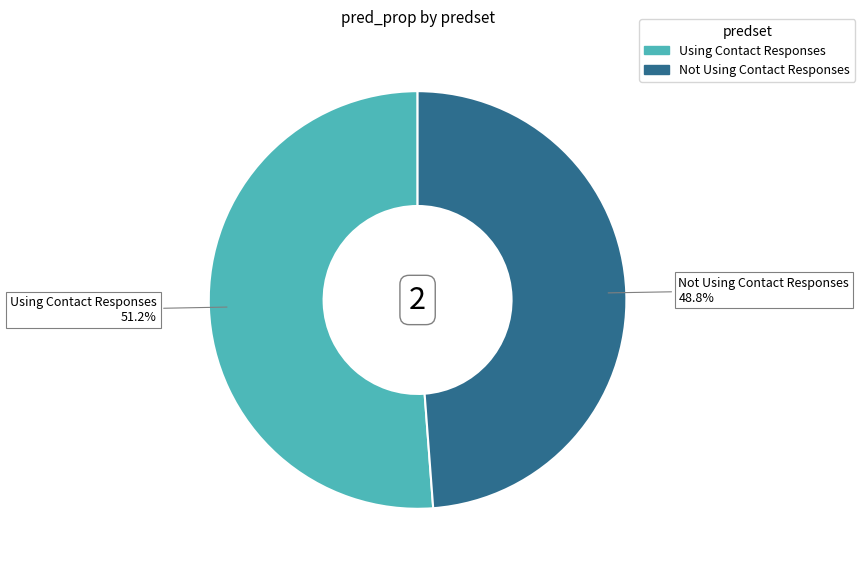

What is the smallest slice in the pie chart?

Not Using Contact Responses